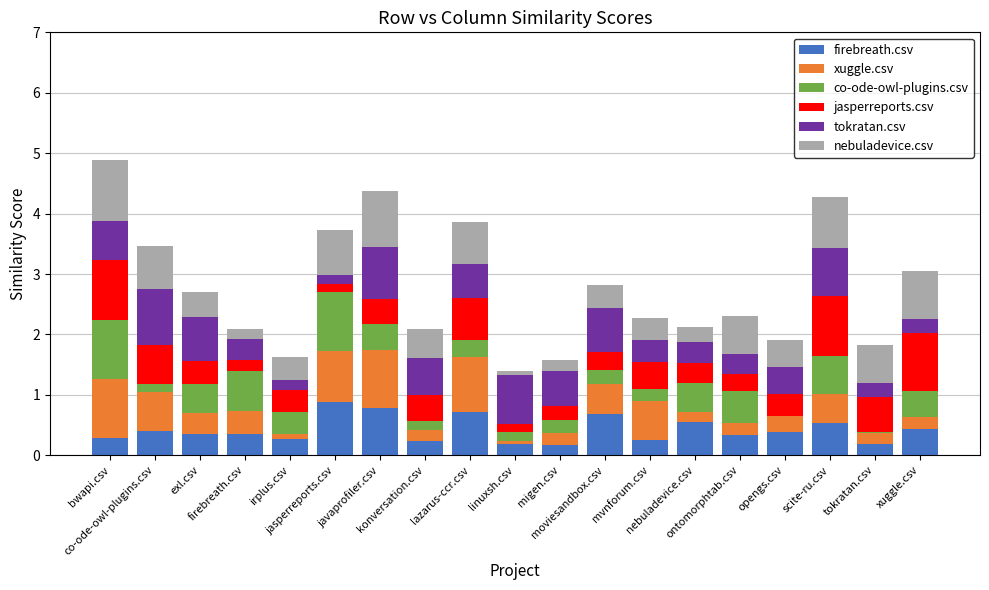

How many categories are shown in the chart?

19